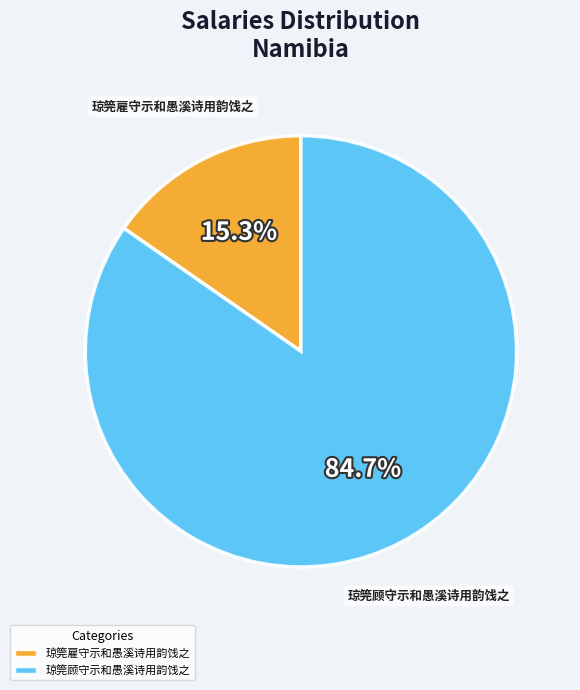

To the nearest percent, what percentage of the pie is 琼筦雇守示和愚溪诗用韵饯之?

15%